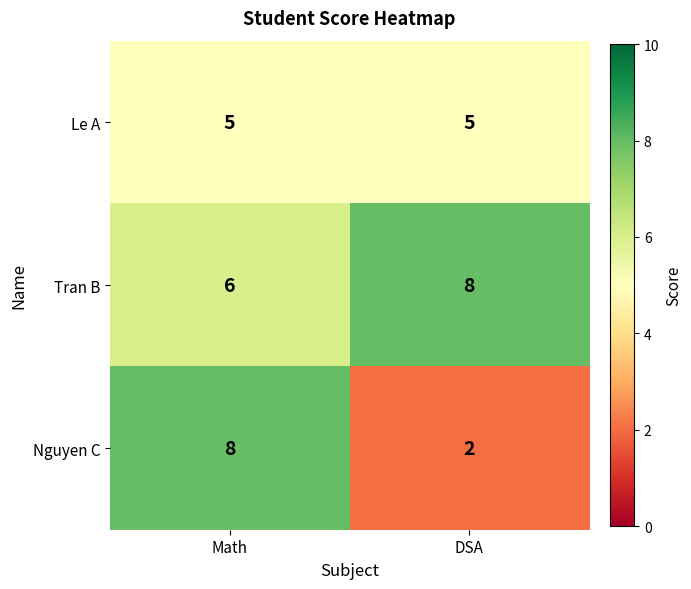

Which series has the largest total across all categories?

Tran B